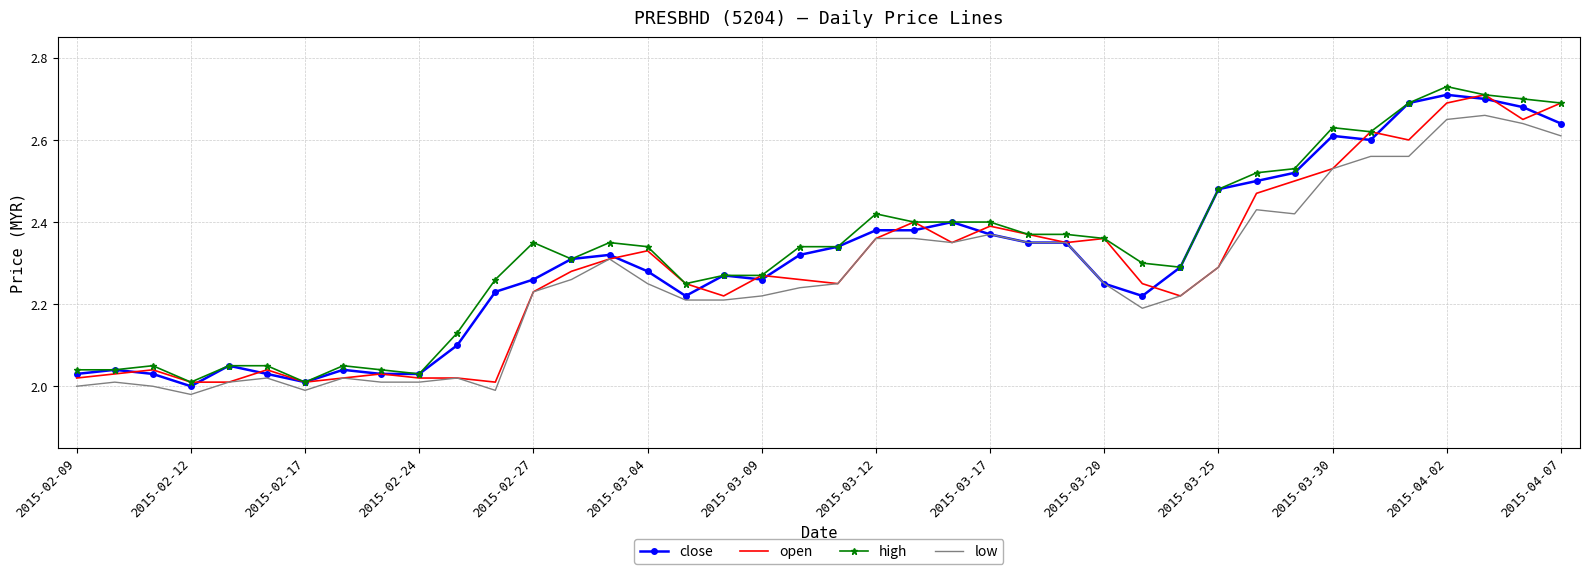

Rank the series by their average value, from highest to lowest.

high, close, open, low